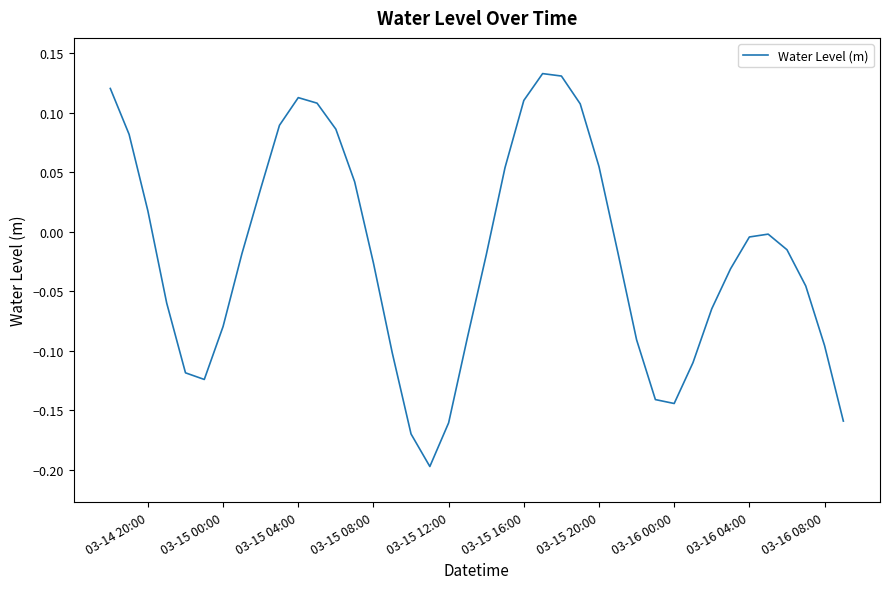

What is the difference between the maximum and minimum values?

0.3